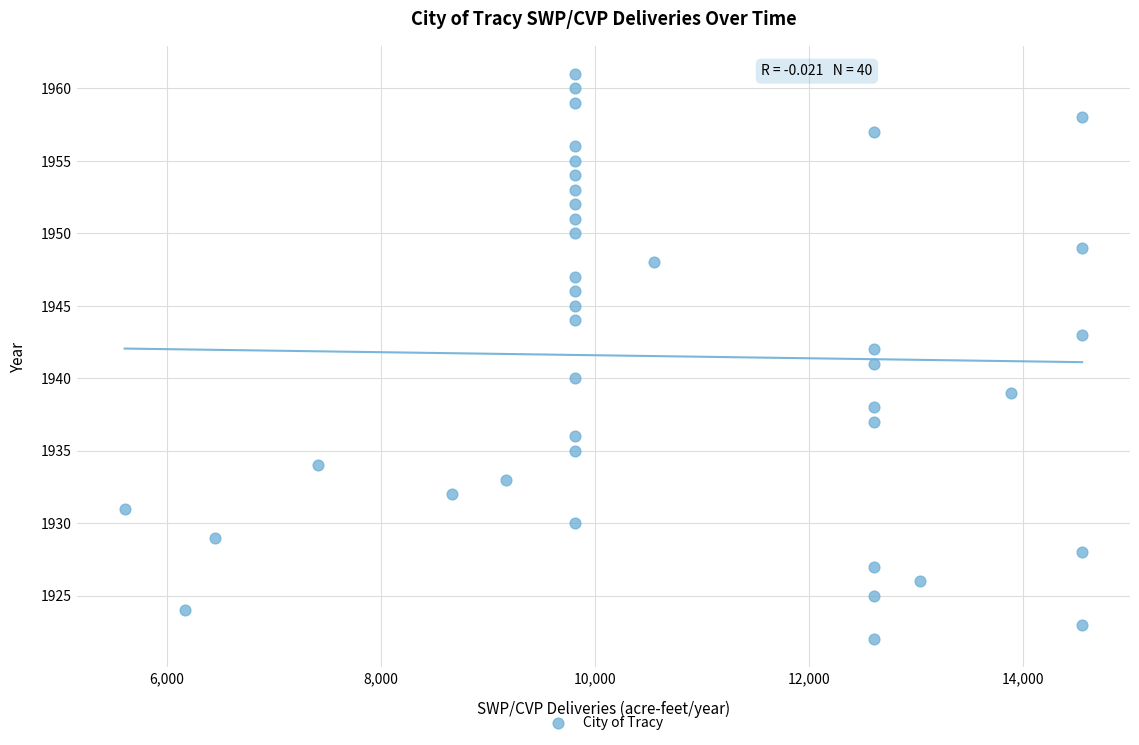

How many points are shown in the scatter plot?

40